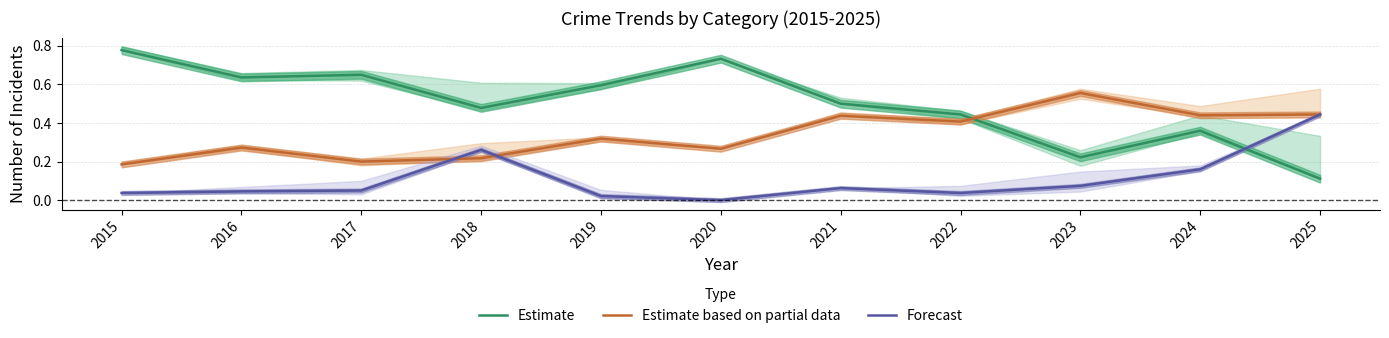

How many lines are shown in the chart?

3